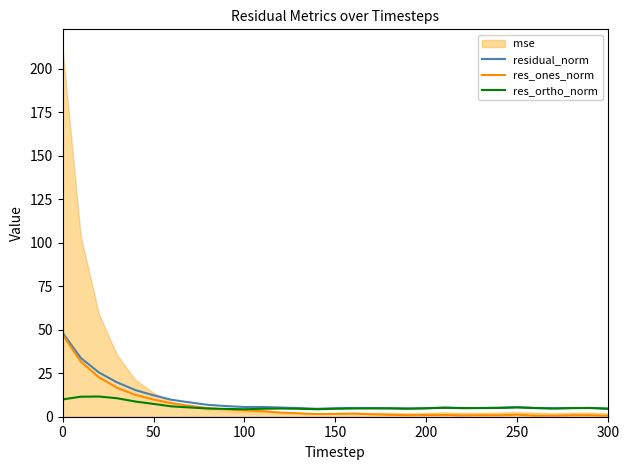

How many values in the residual_norm series are below 5?

10